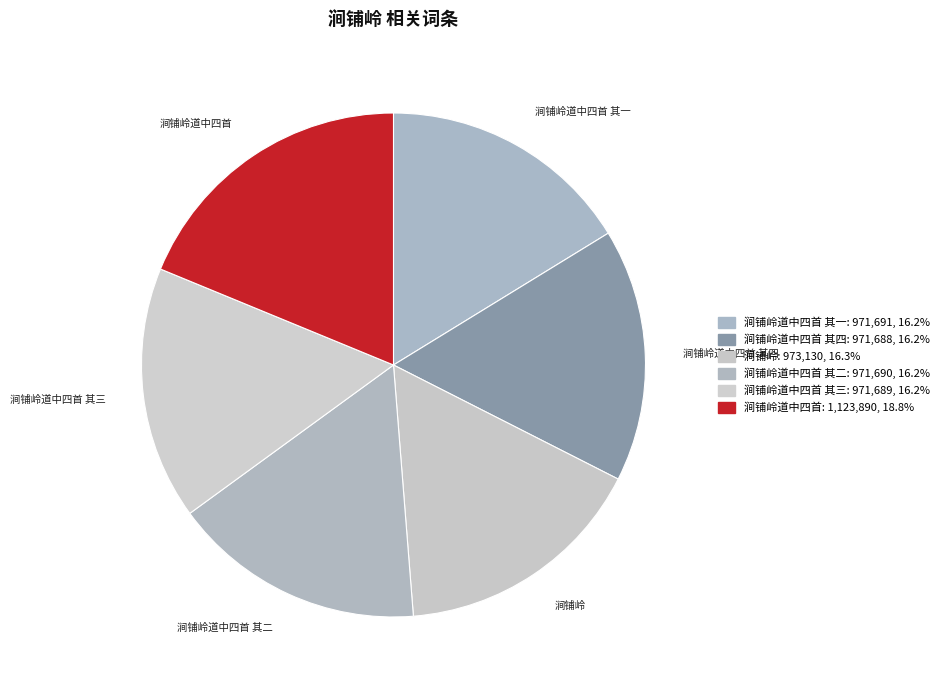

Combined, do 涧铺岭道中四首 其三 and 涧铺岭道中四首 account for over 50%?

No